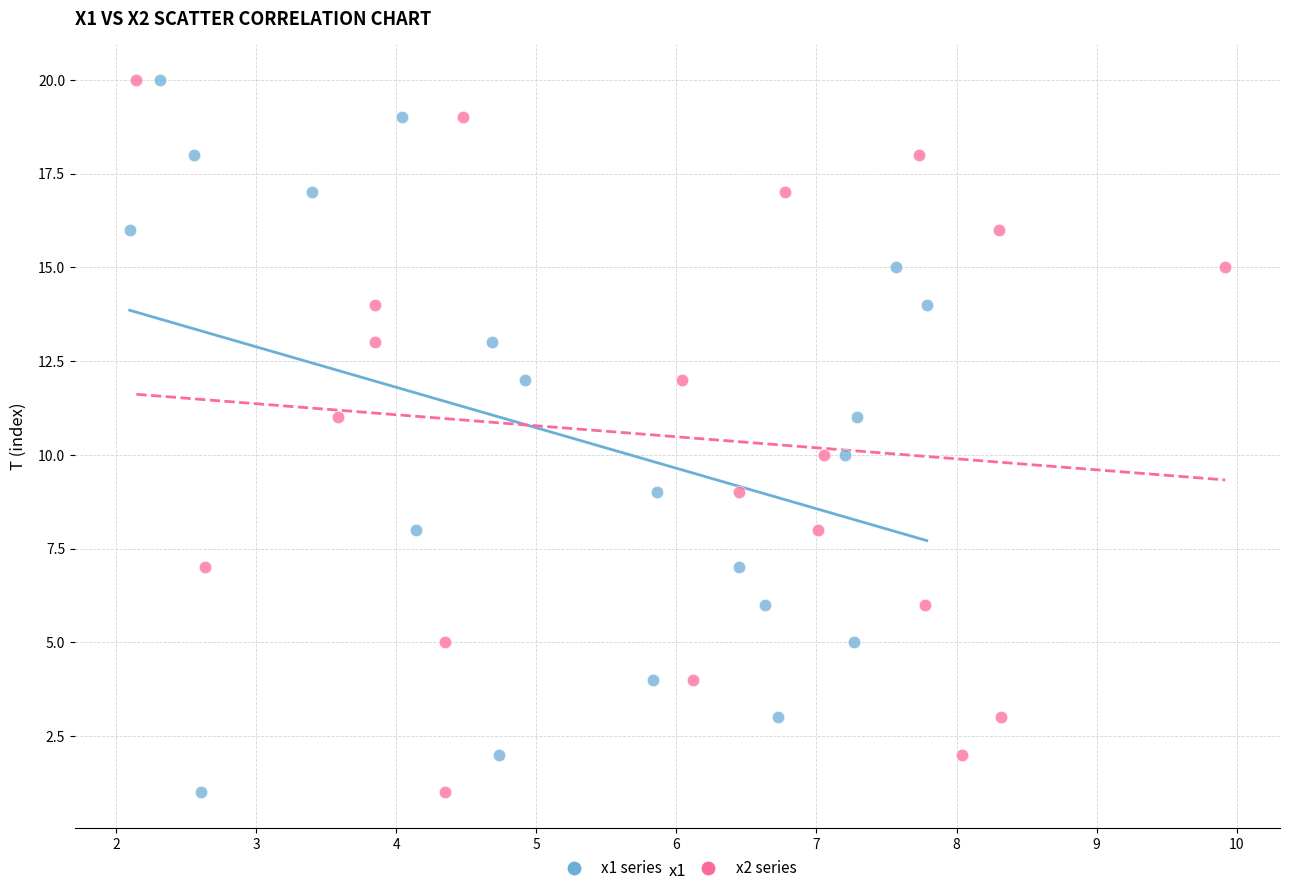

What are all the series names shown in the legend?

x1 series, x2 series